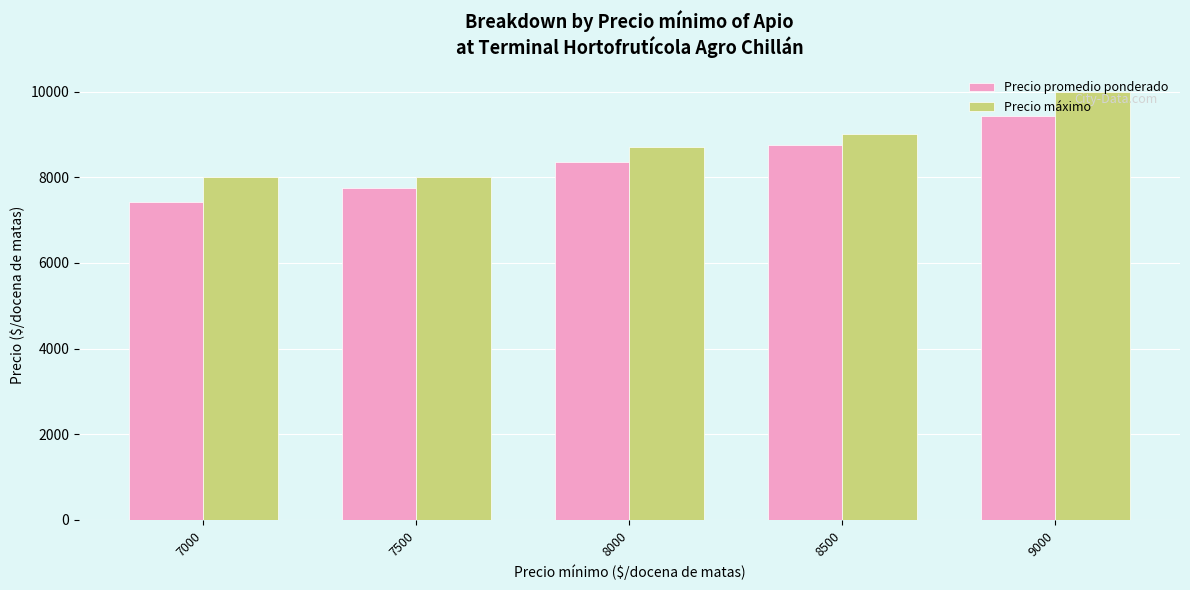

The Precio promedio ponderado series shows 7417 at 7000. True or false?

True